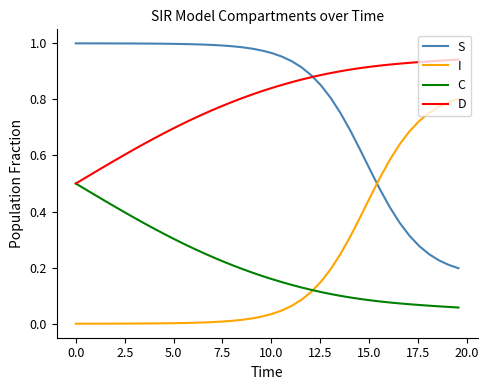

List the series in order of their peak value, highest first.

S, D, I, C